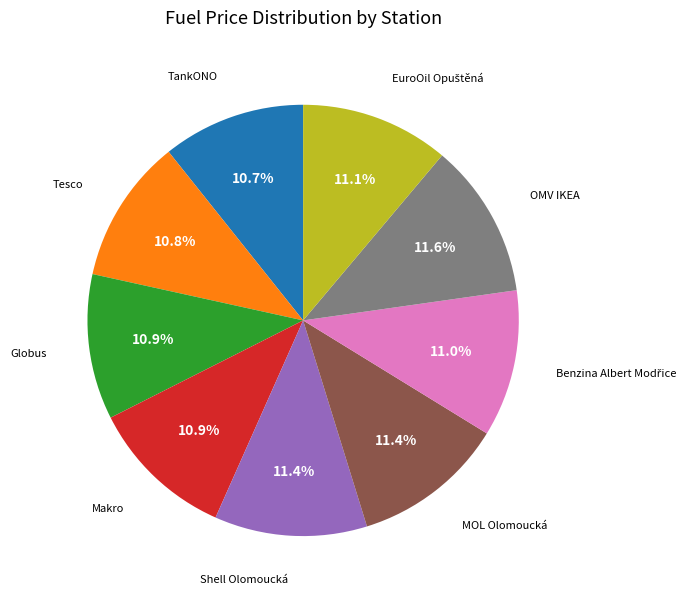

Does any single category account for the majority?

No